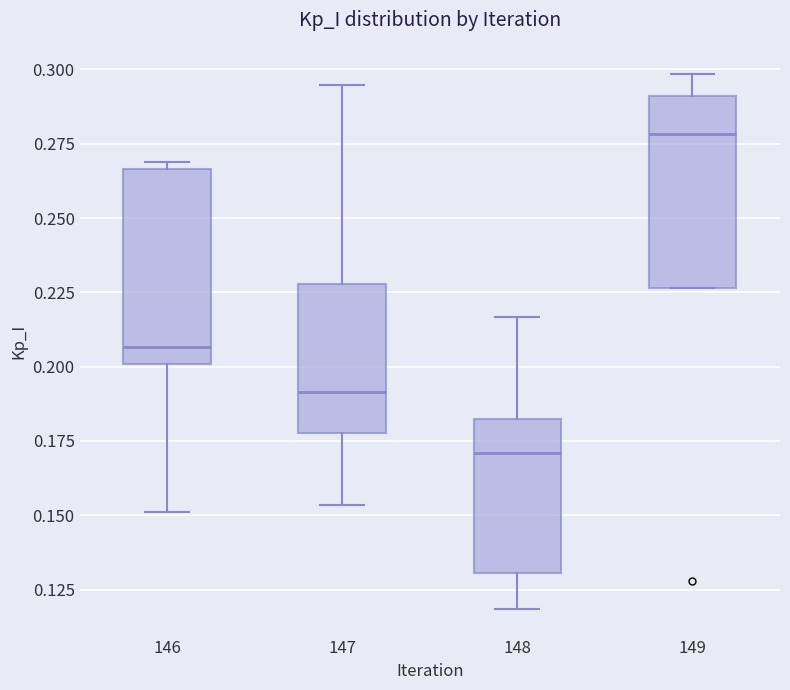

Where is the upper edge of the box at x = 149 on the y-axis? The values are not printed on the chart, so give them approximately, as read against the axis.

0.290